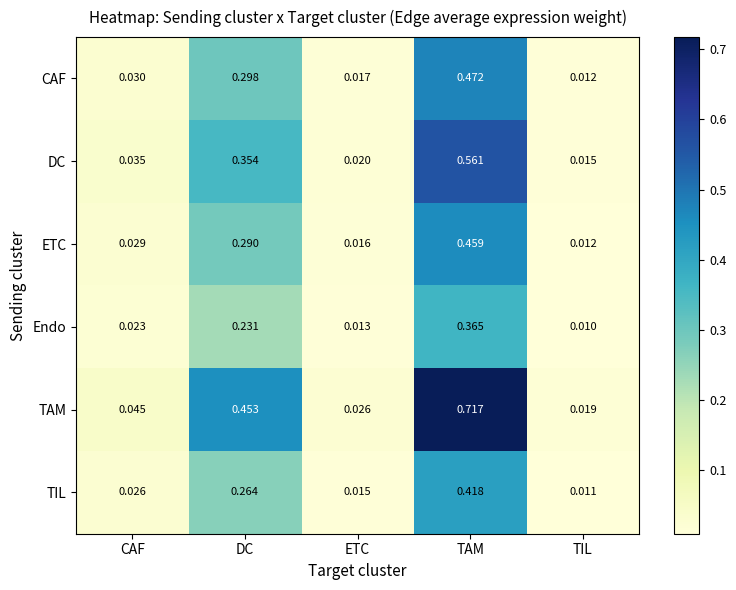

At which category is the sum across all series the highest?

TAM